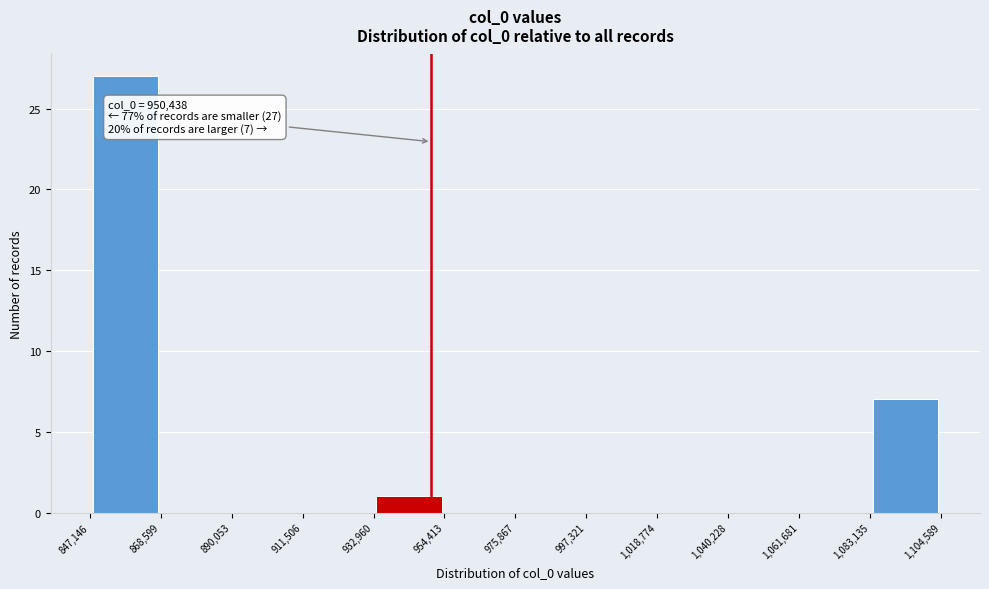

Which range on the x-axis has the tallest bar?

847,146 to 868,599